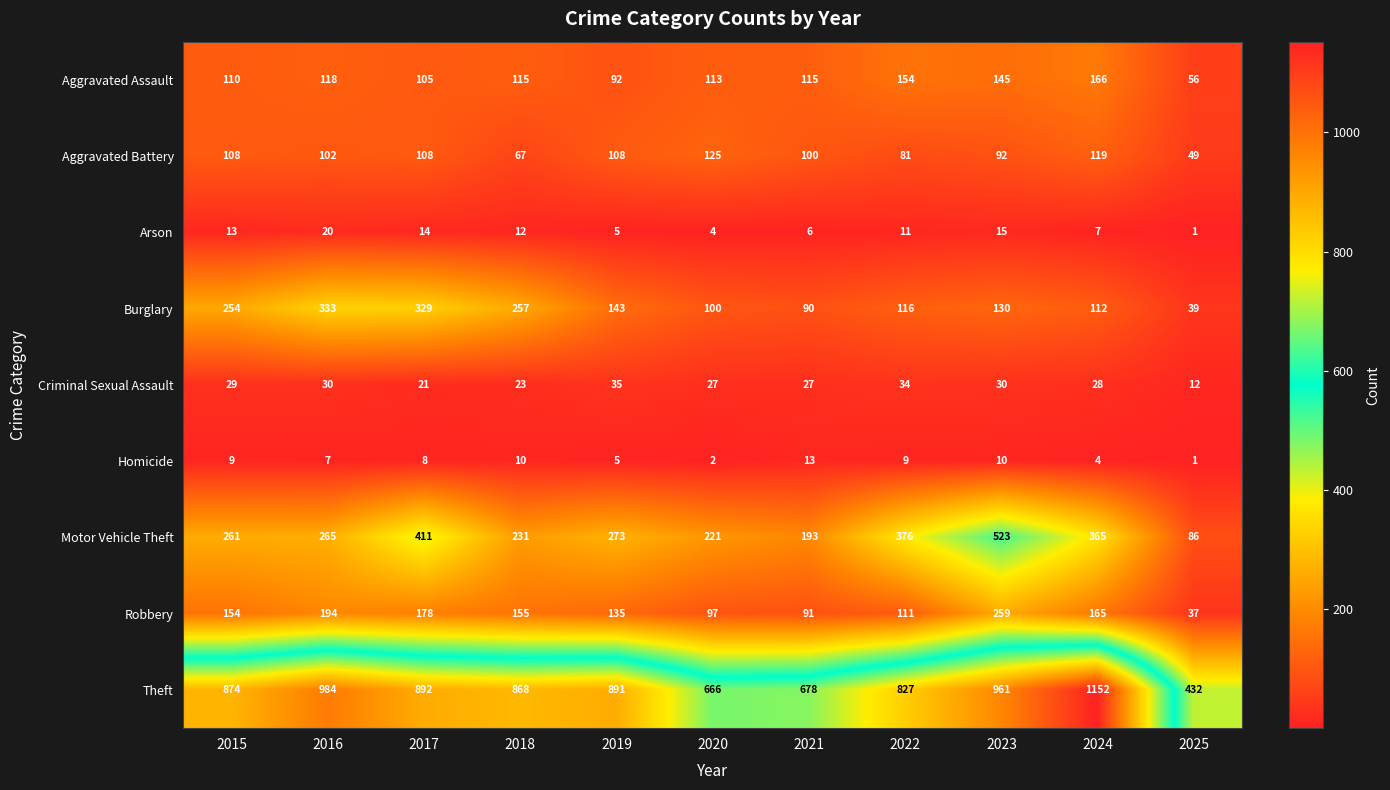

Which label corresponds to the smallest value in the chart?

2025